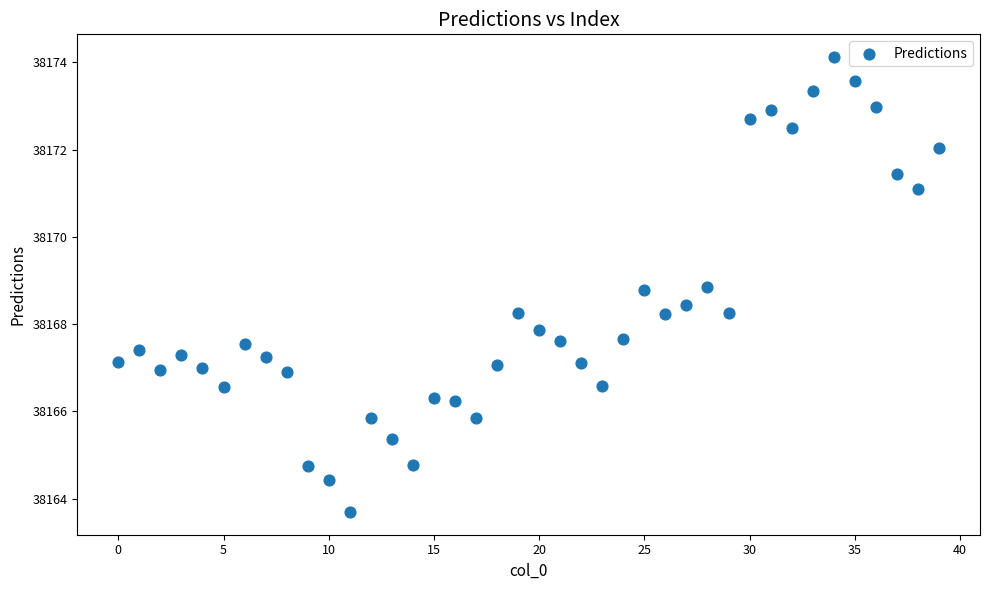

What is the range of Y values (max minus min)?

10.4